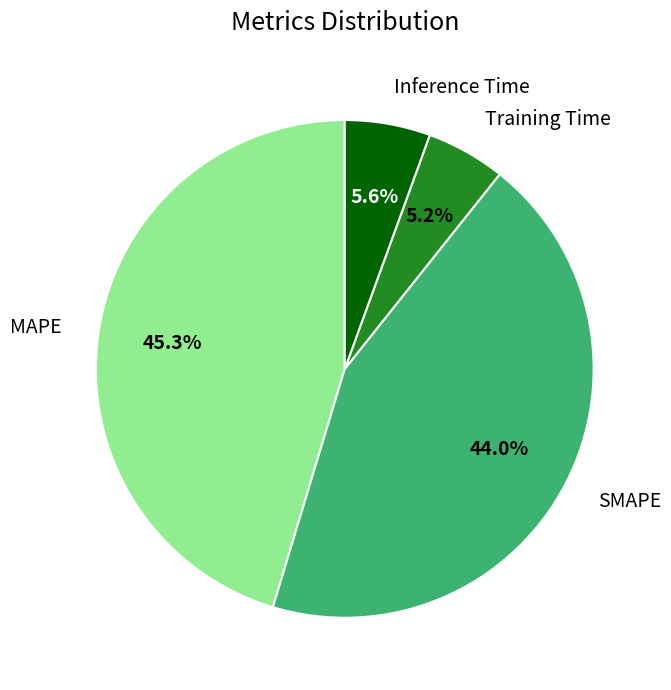

Is there a majority slice in this chart?

No